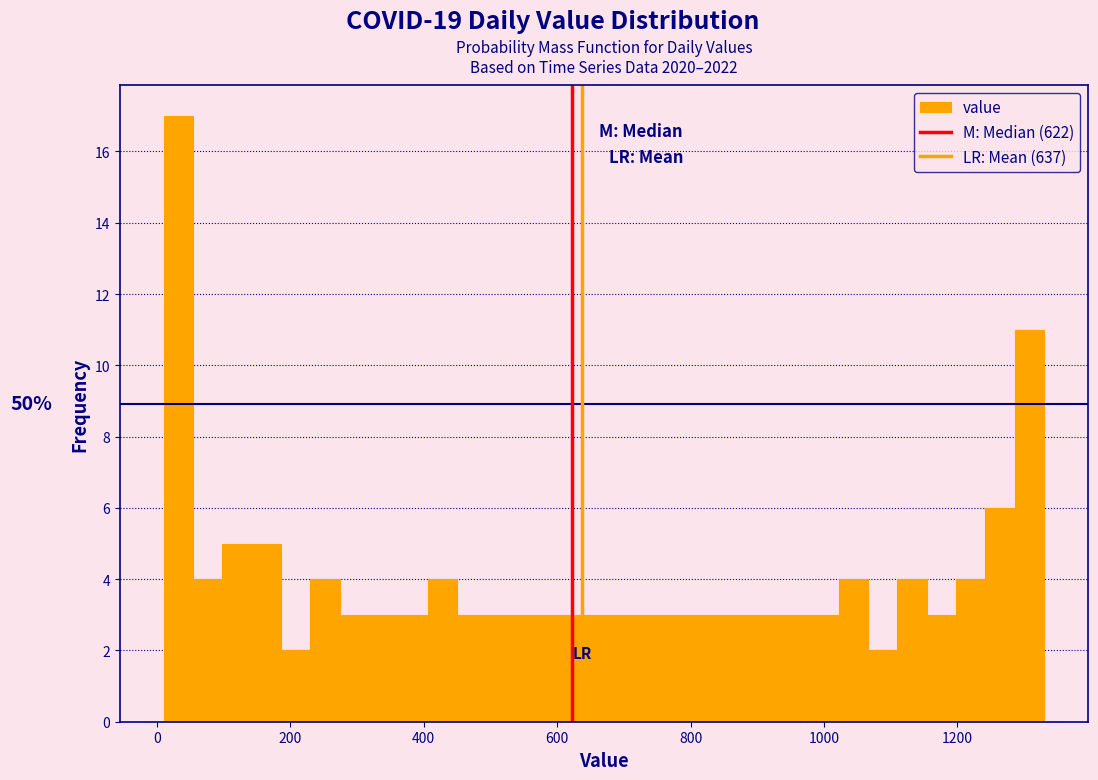

Read against the x-axis, roughly where is the centre of the tallest bar?

40